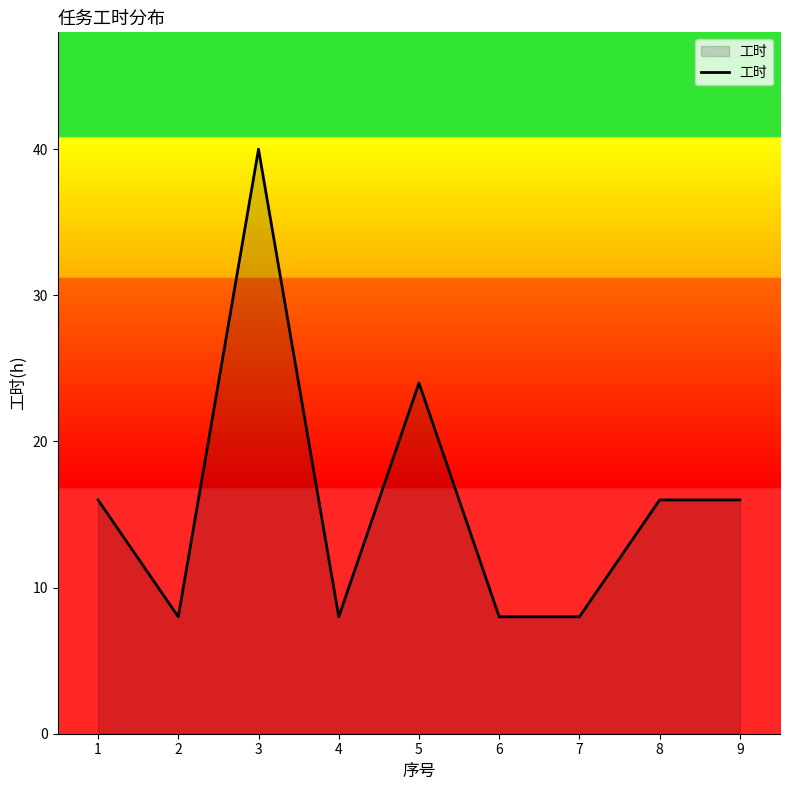

Between 7 and 9, which is larger?

9